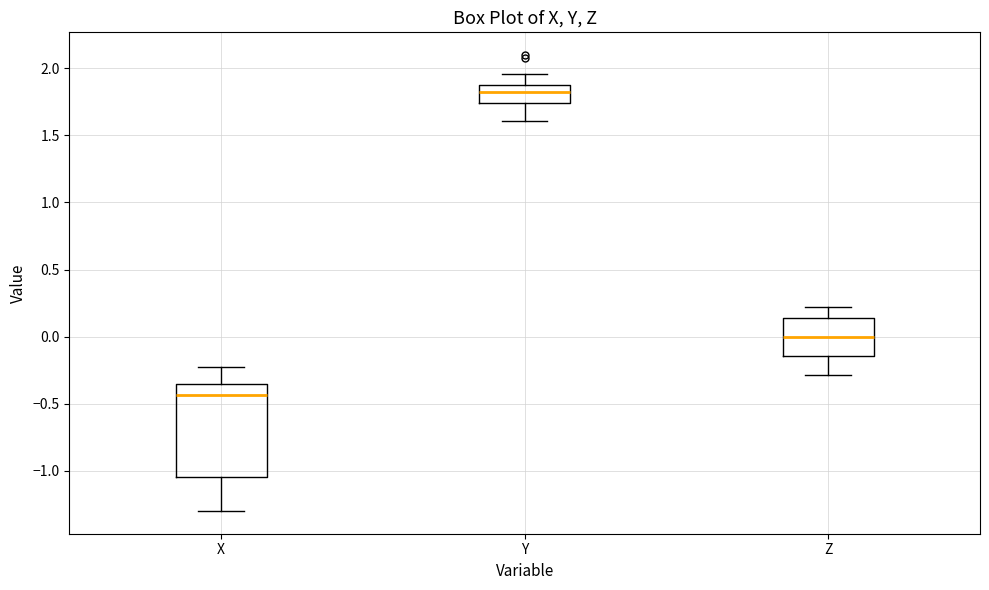

Reading left to right, read every box against the y-axis: the position of its median line, the range the box covers, and the ends of its whiskers. The values are not printed on the chart, so give them approximately, as read against the axis.

X: median -0.45, box -1.05 to -0.35, whiskers -1.30 to -0.25
Y: median 1.85 (inside the box), box 1.75 to 1.85, whiskers 1.60 to 1.95
Z: median 0.00, box -0.15 to 0.15, whiskers -0.30 to 0.20